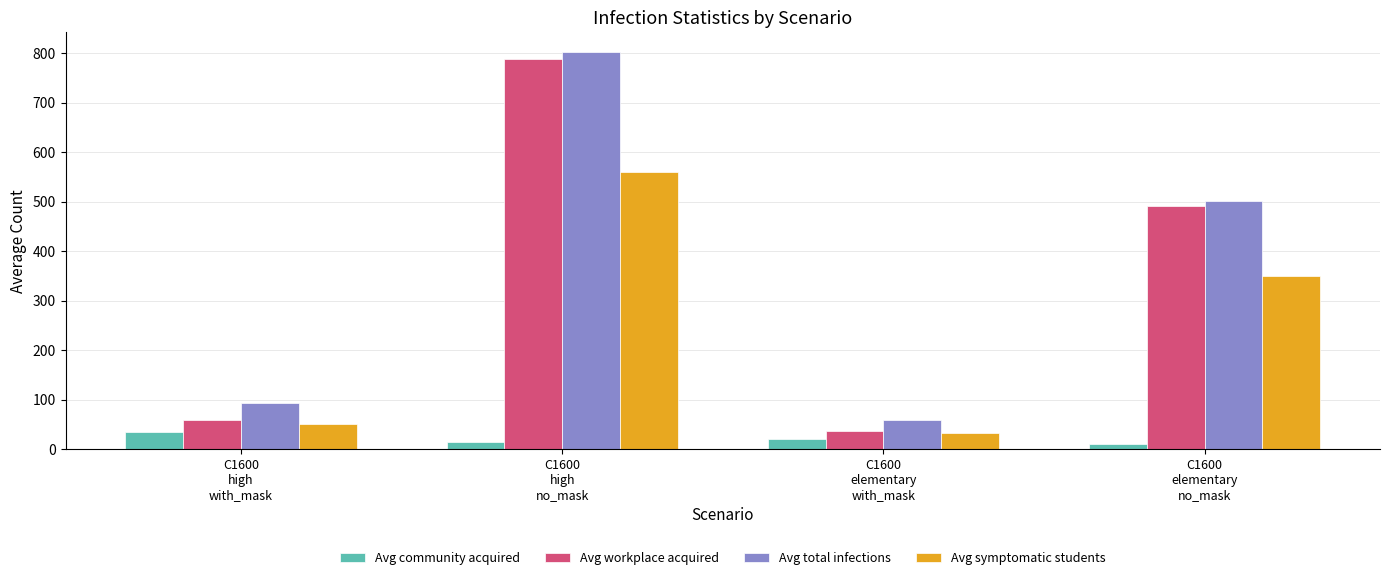

Which category has the highest value across all series?

C1600
high
no_mask